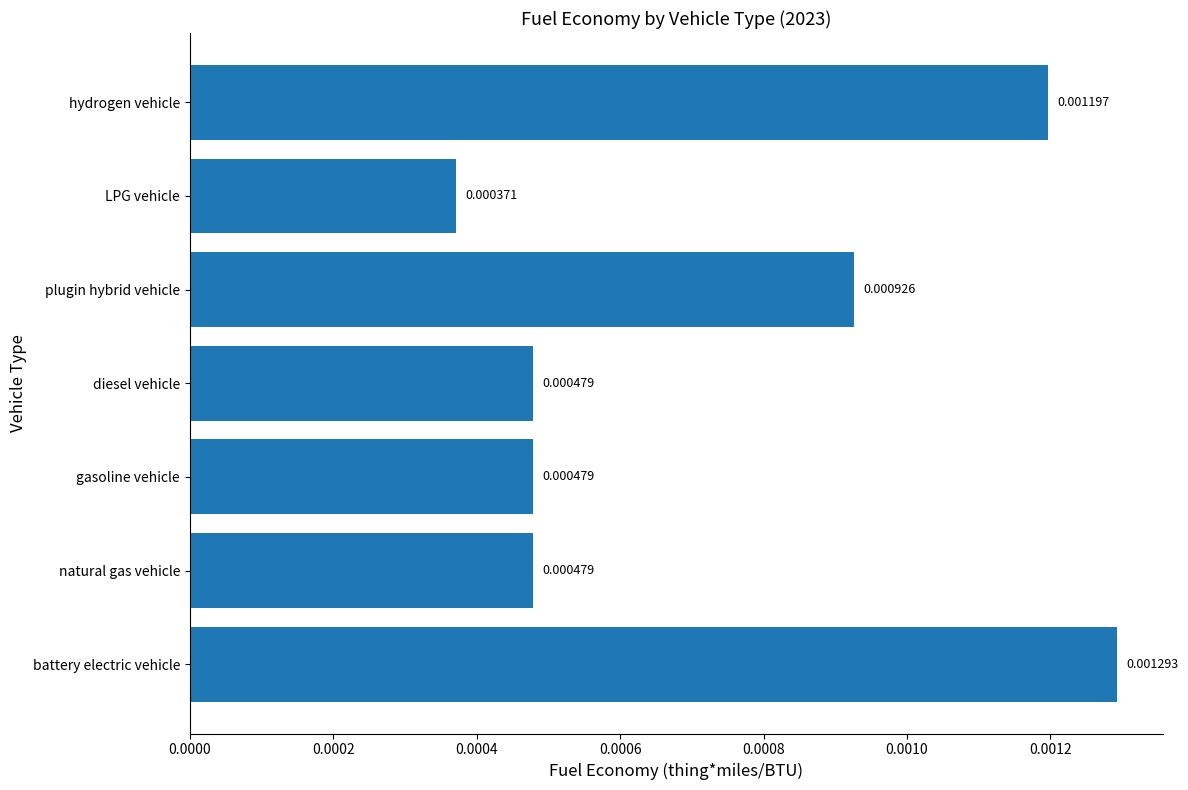

Which category has the lowest value across all series?

LPG vehicle